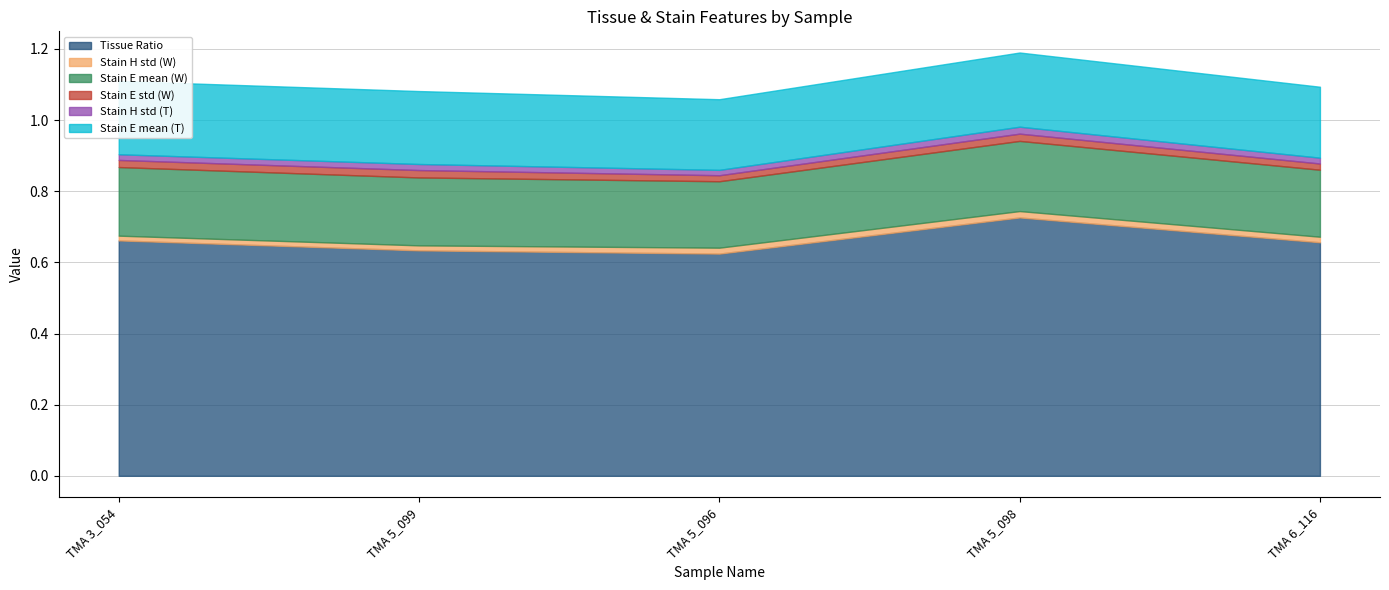

Reading left to right, what are all the values shown in this chart?

Tissue Ratio: TMA 3_054=0.7	TMA 5_099=0.6	TMA 5_096=0.6	TMA 5_098=0.7	TMA 6_116=0.7
Stain H std (W): TMA 3_054=0.0	TMA 5_099=0.0	TMA 5_096=0.0	TMA 5_098=0.0	TMA 6_116=0.0
Stain E mean (W): TMA 3_054=0.2	TMA 5_099=0.2	TMA 5_096=0.2	TMA 5_098=0.2	TMA 6_116=0.2
Stain E std (W): TMA 3_054=0.0	TMA 5_099=0.0	TMA 5_096=0.0	TMA 5_098=0.0	TMA 6_116=0.0
Stain H std (T): TMA 3_054=0.0	TMA 5_099=0.0	TMA 5_096=0.0	TMA 5_098=0.0	TMA 6_116=0.0
Stain E mean (T): TMA 3_054=0.2	TMA 5_099=0.2	TMA 5_096=0.2	TMA 5_098=0.2	TMA 6_116=0.2